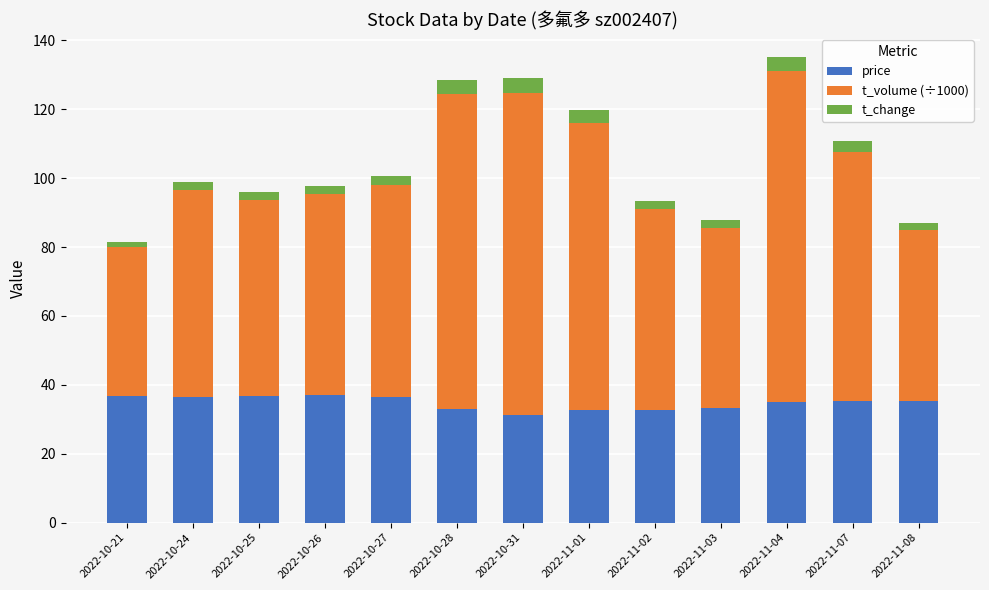

What is the difference between the maximum and minimum values in the price series?

6.0